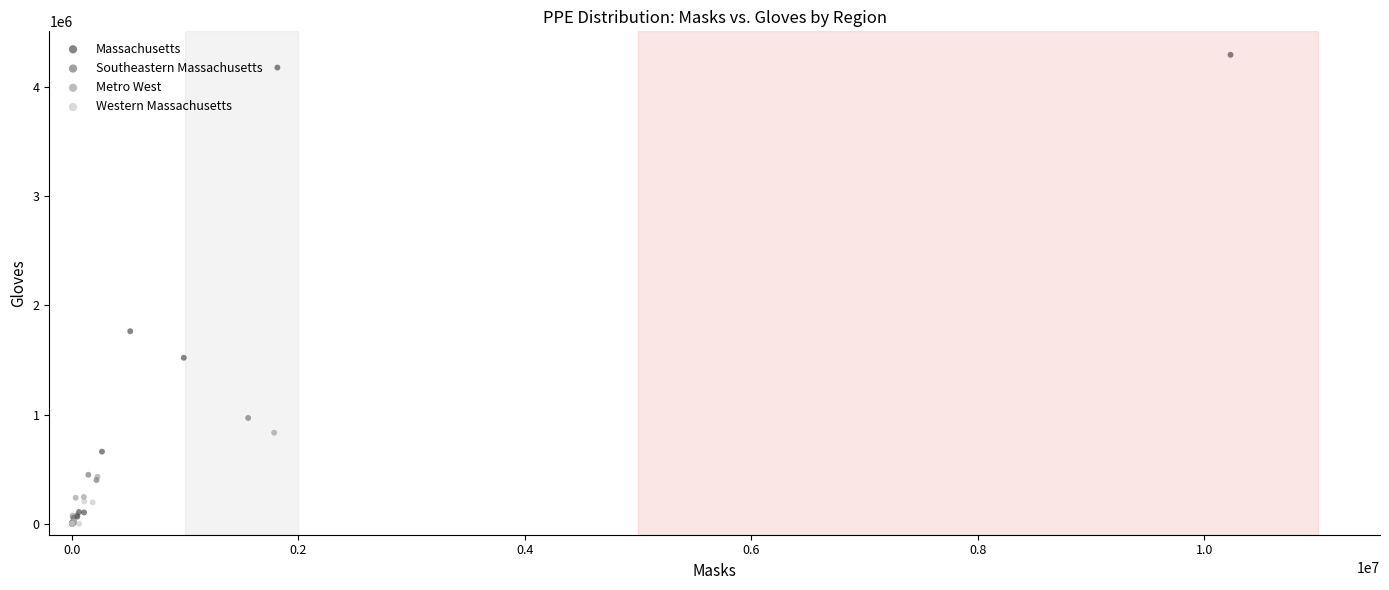

Which series reaches the maximum Y coordinate?

Massachusetts